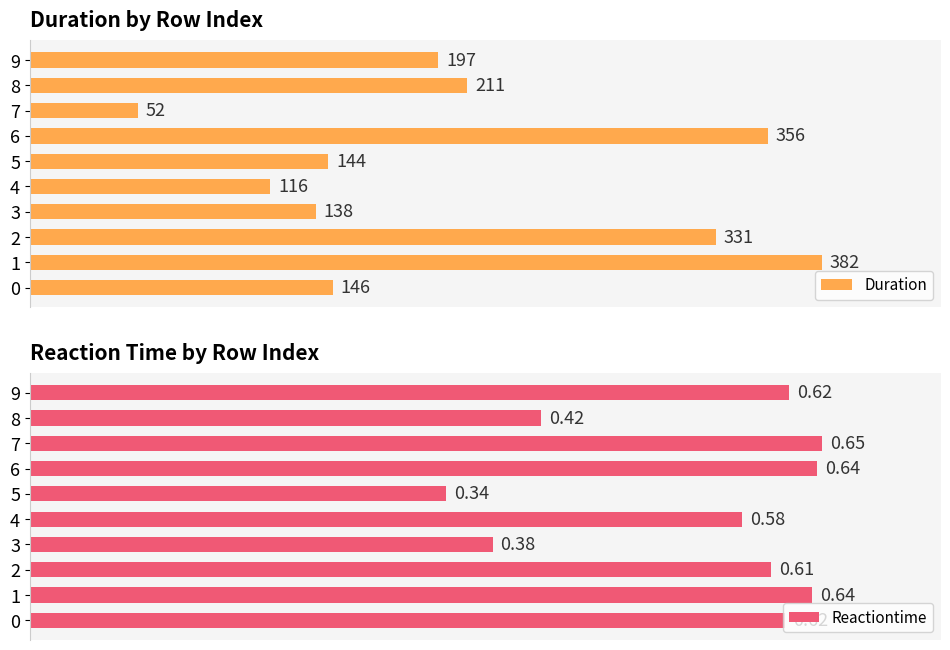

What are all the series names shown in the legend?

Duration, Reactiontime